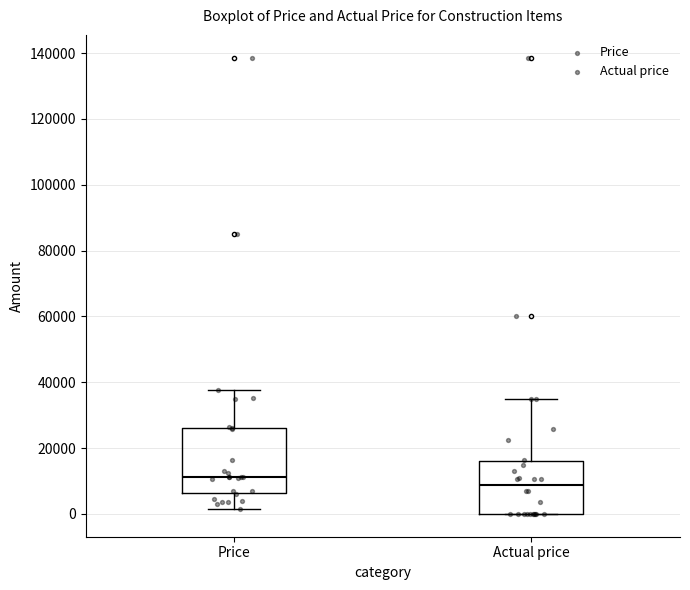

Reading left to right, read every box against the y-axis: the position of its median line, the range the box covers, and the ends of its whiskers. The values are not printed on the chart, so give them approximately, as read against the axis.

Price: median 12000, box 6000 to 26000, whiskers 2000 to 38000
Actual price: median 8000, box 0 to 16000, whiskers 0 to 36000